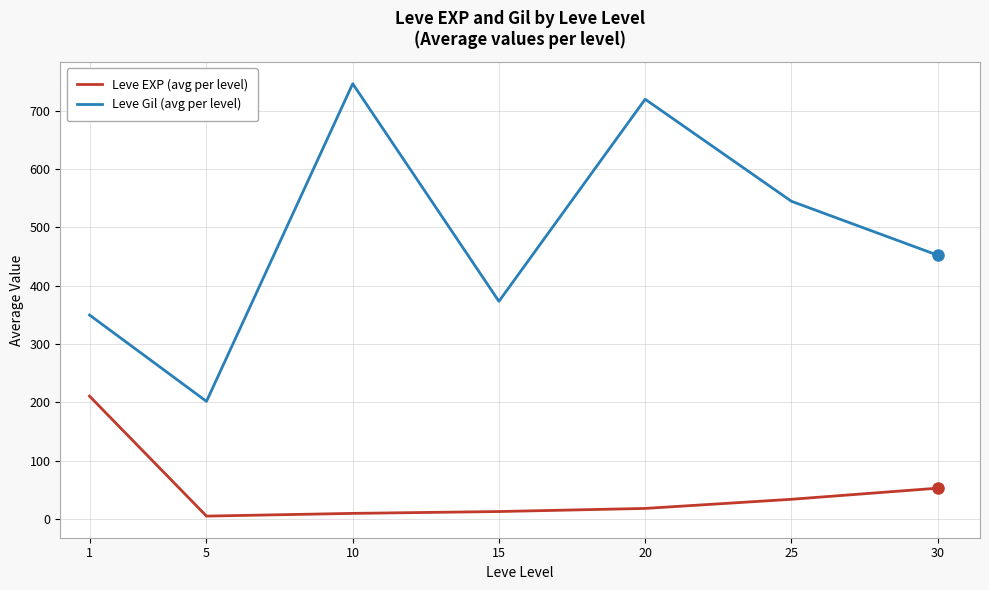

What is the highest value of the Leve Gil (avg per level) series?

746.7